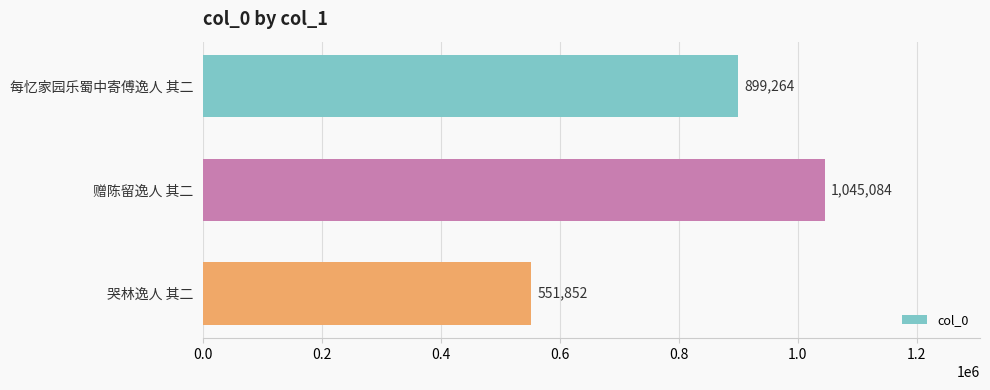

Reading top to bottom, what are all the values shown in this chart?

每忆家园乐蜀中寄傅逸人 其二=899264	赠陈留逸人 其二=1045084	哭林逸人 其二=551852